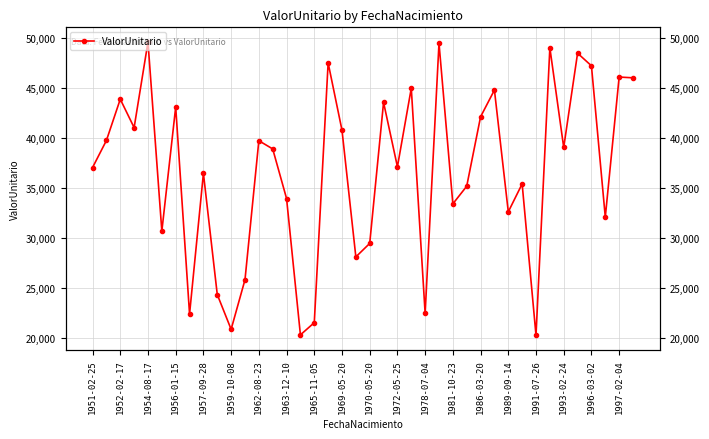

The chart shows a value of 51187.3 at 31. True or false?

False